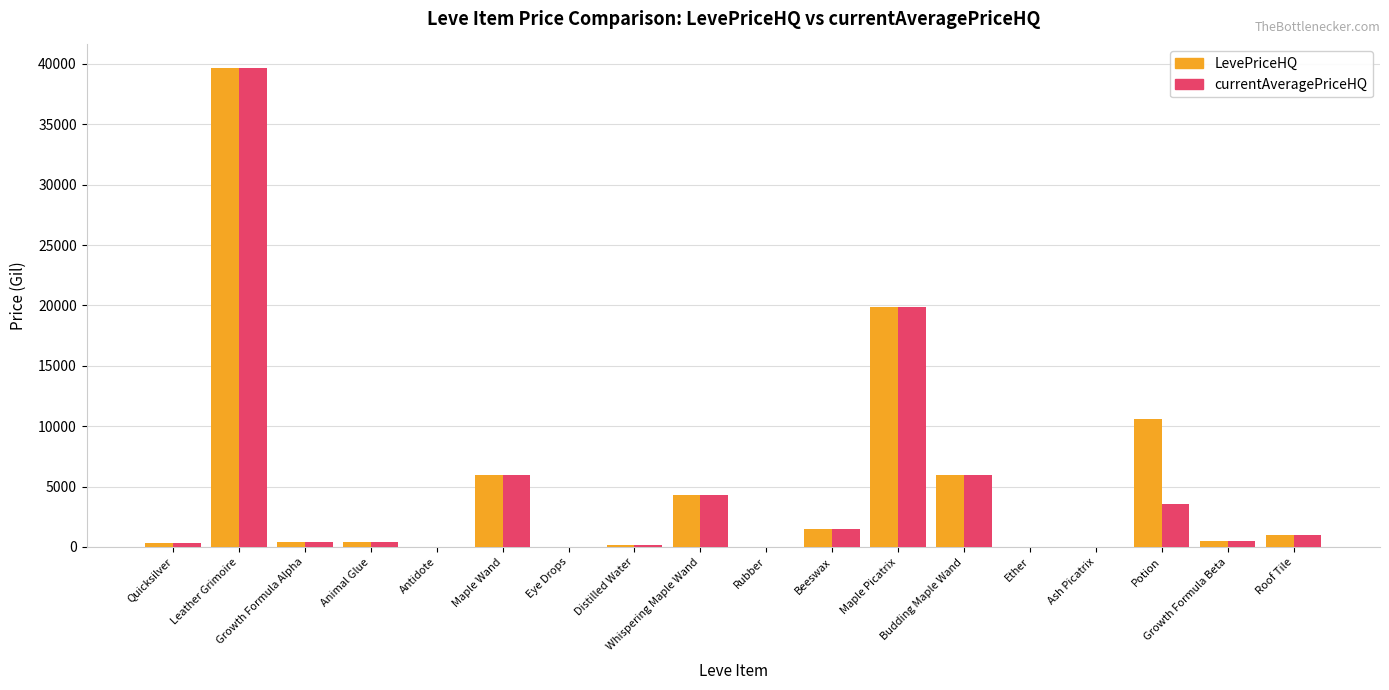

What are all the series names shown in the legend?

LevePriceHQ, currentAveragePriceHQ